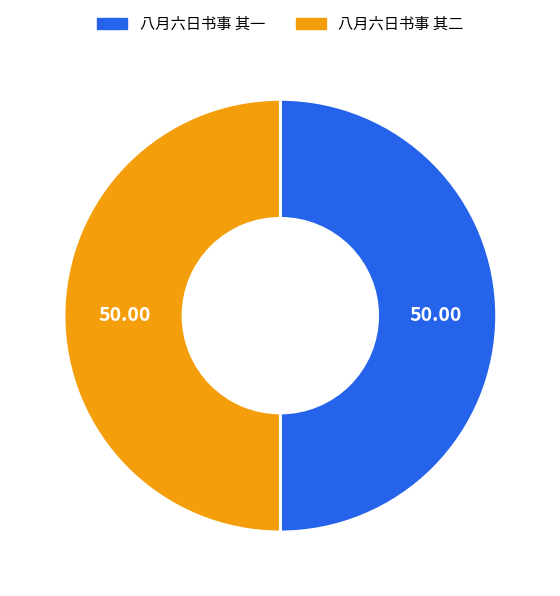

Approximately how many times larger is the value at 八月六日书事 其一 compared to 八月六日书事 其二?

1.0